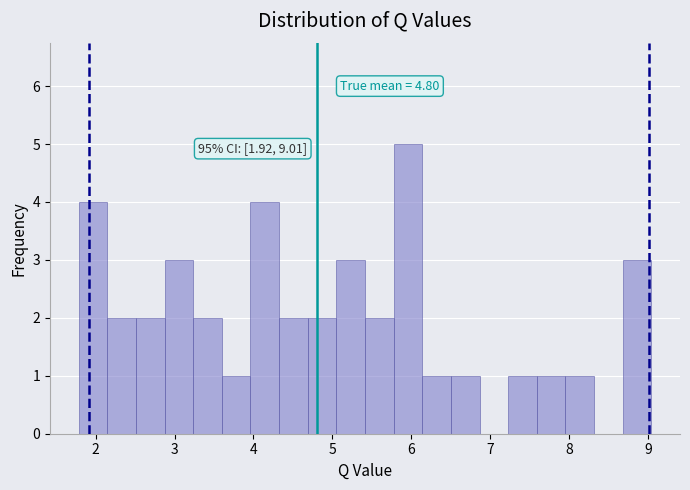

Around what value on the x-axis is the tallest bar? Give the approximate position of its centre, as read against the axis.

6.0